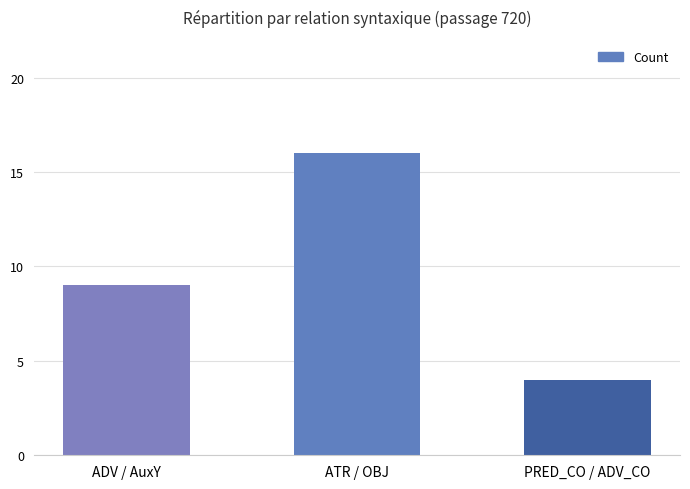

Rank the categories by value from lowest to highest.

PRED_CO / ADV_CO, ADV / AuxY, ATR / OBJ